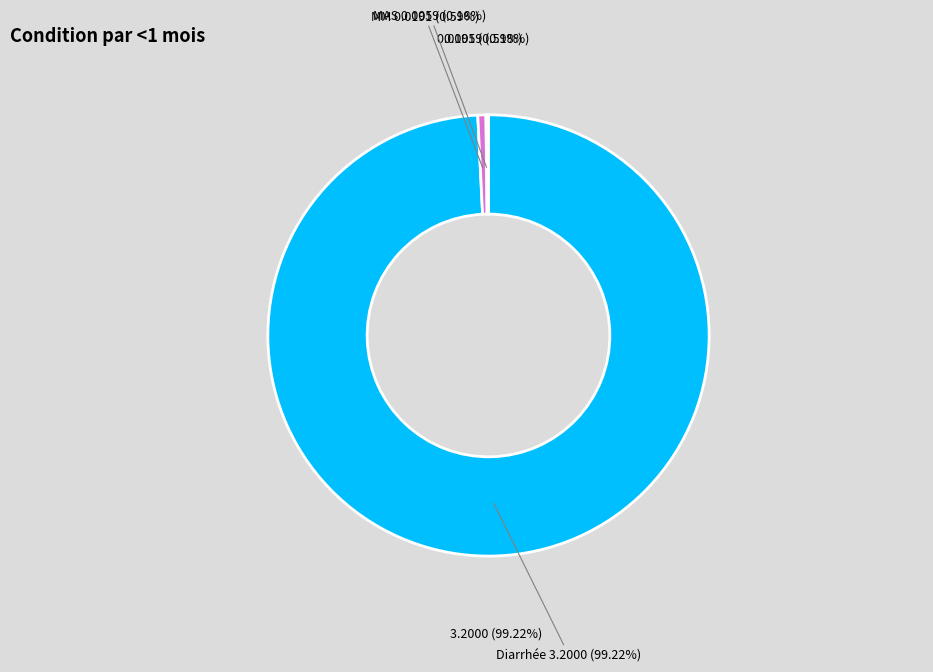

Count the number of slices in the pie.

3